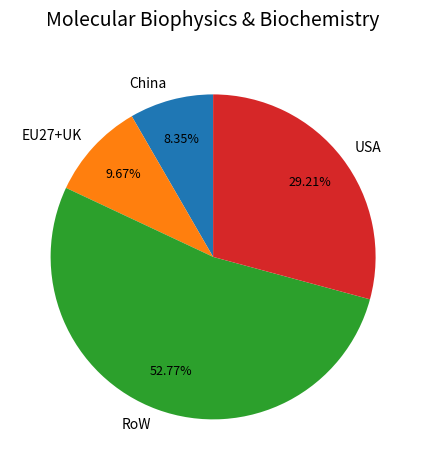

Does any single category account for the majority?

Yes